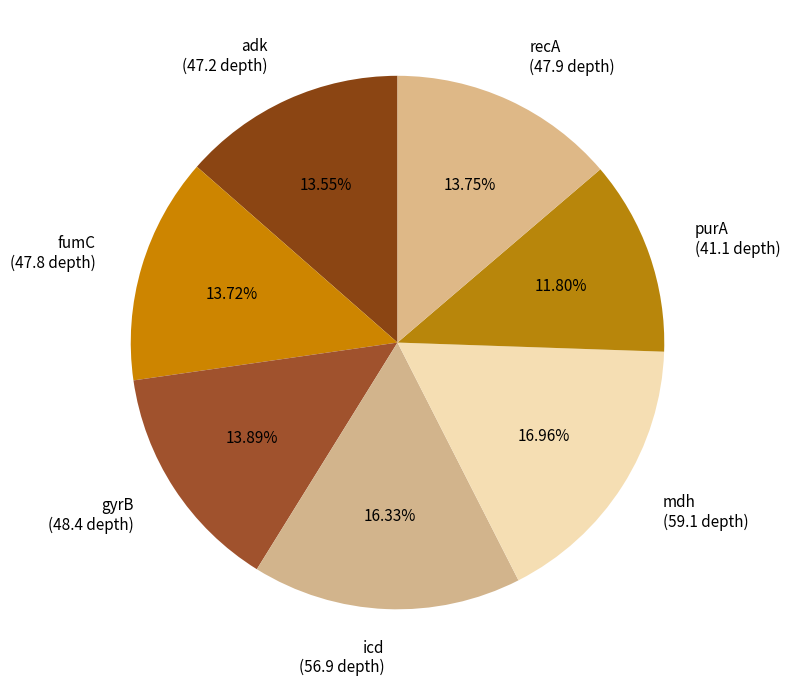

What percentage is the adk slice, to the nearest percent?

14%